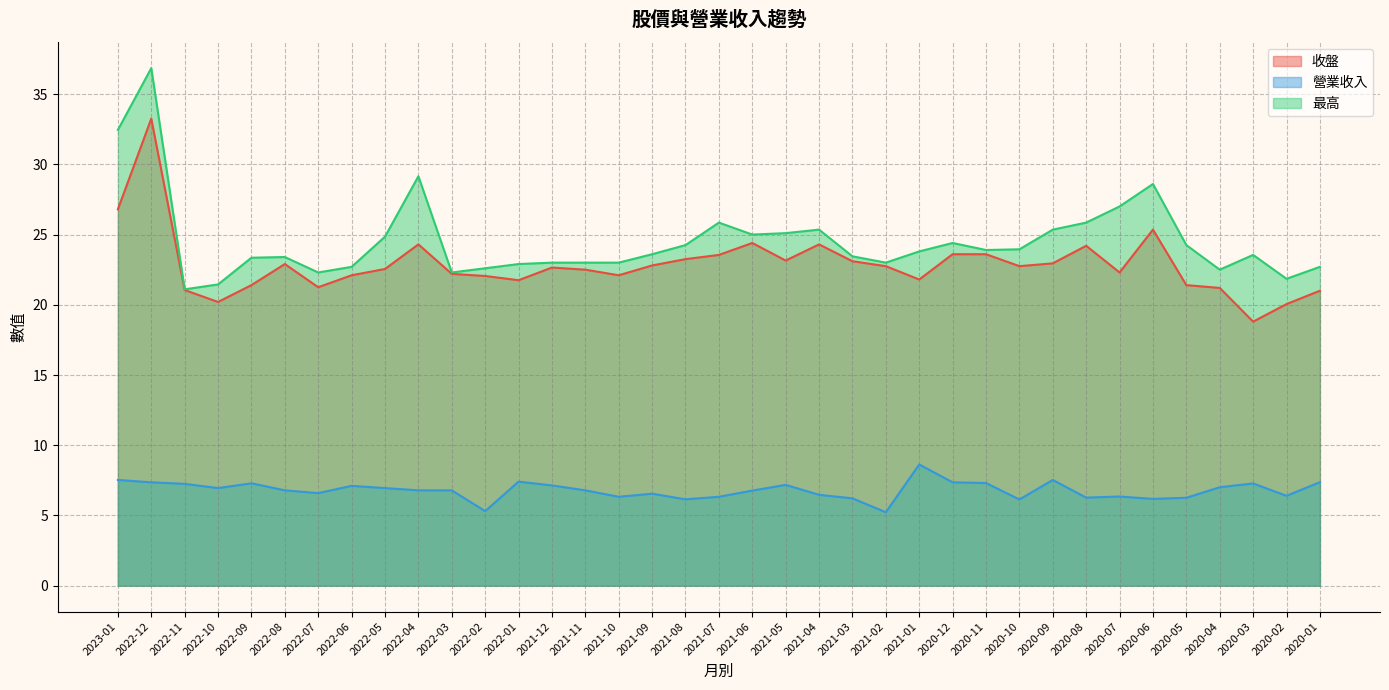

At which label does 最高 reach its peak?

2022-12